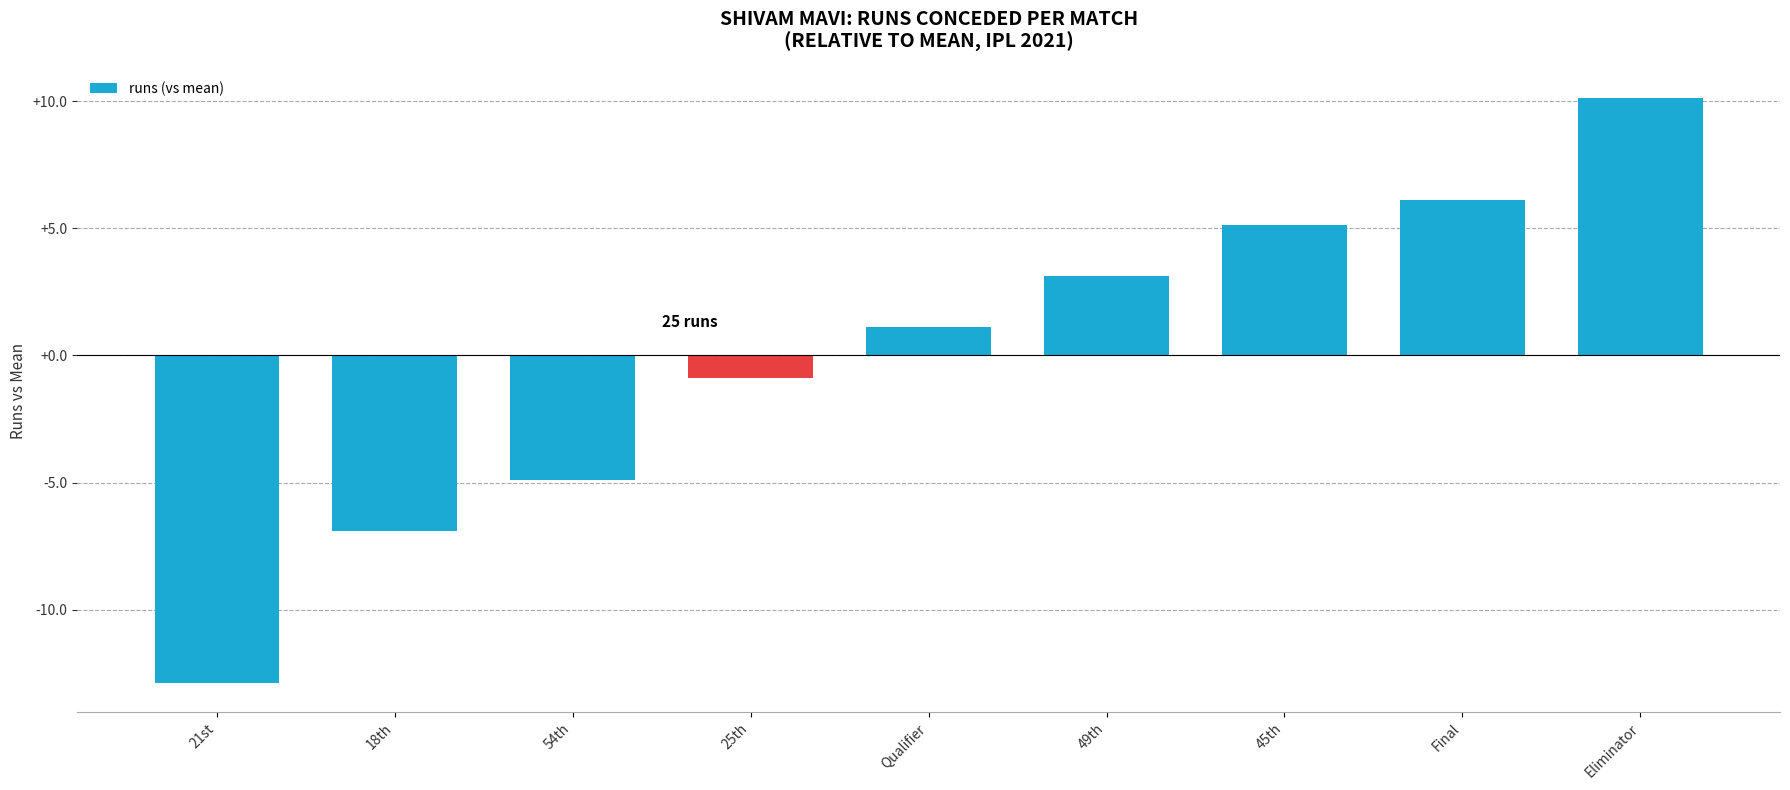

Reading right to left, what are all the values shown in this chart?

Eliminator=10.1	Final=6.1	45th=5.1	49th=3.1	Qualifier=1.1	25th=-0.9	54th=-4.9	18th=-6.9	21st=-12.9